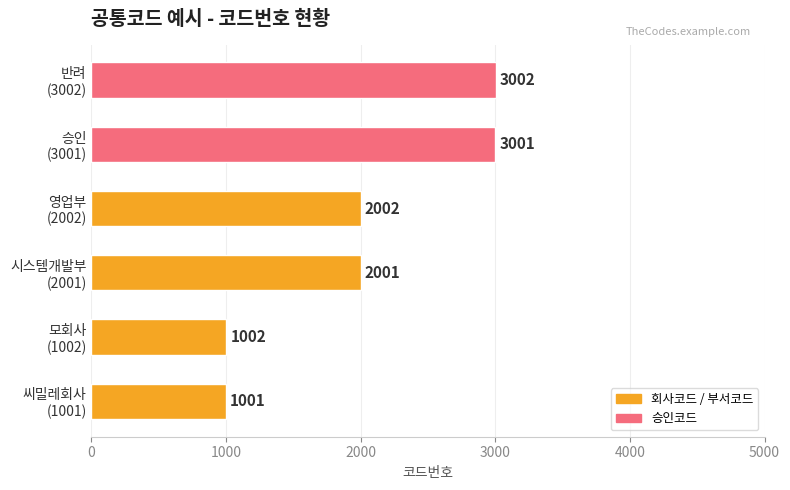

List the labels in order of value, smallest first.

씨밀레회사
(1001), 모회사
(1002), 시스템개발부
(2001), 영업부
(2002), 승인
(3001), 반려
(3002)